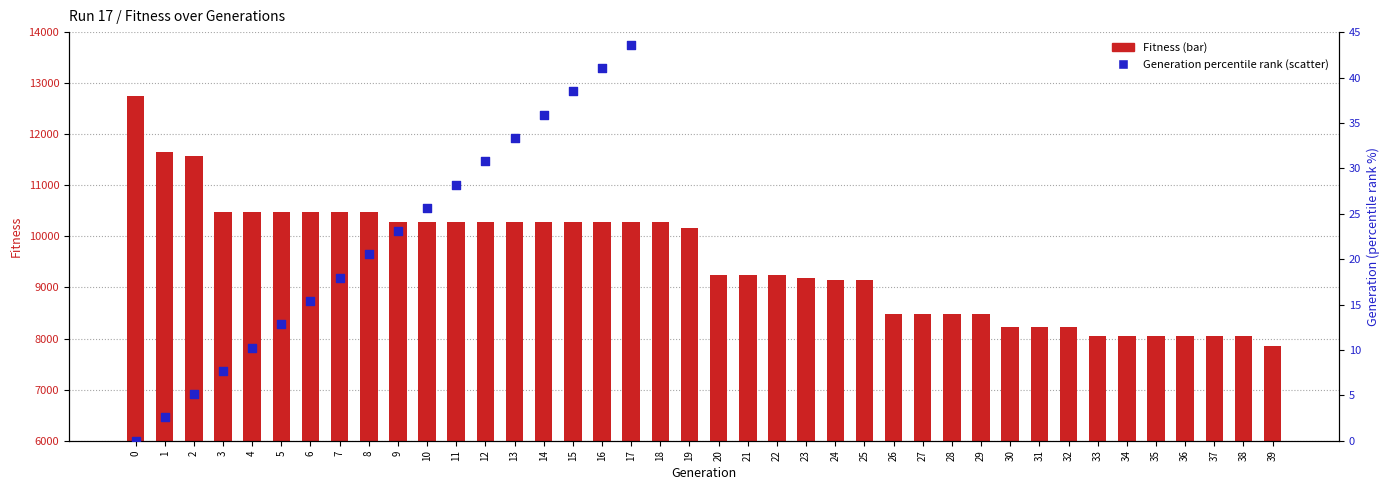

Which series has the widest spread of Y values?

Fitness